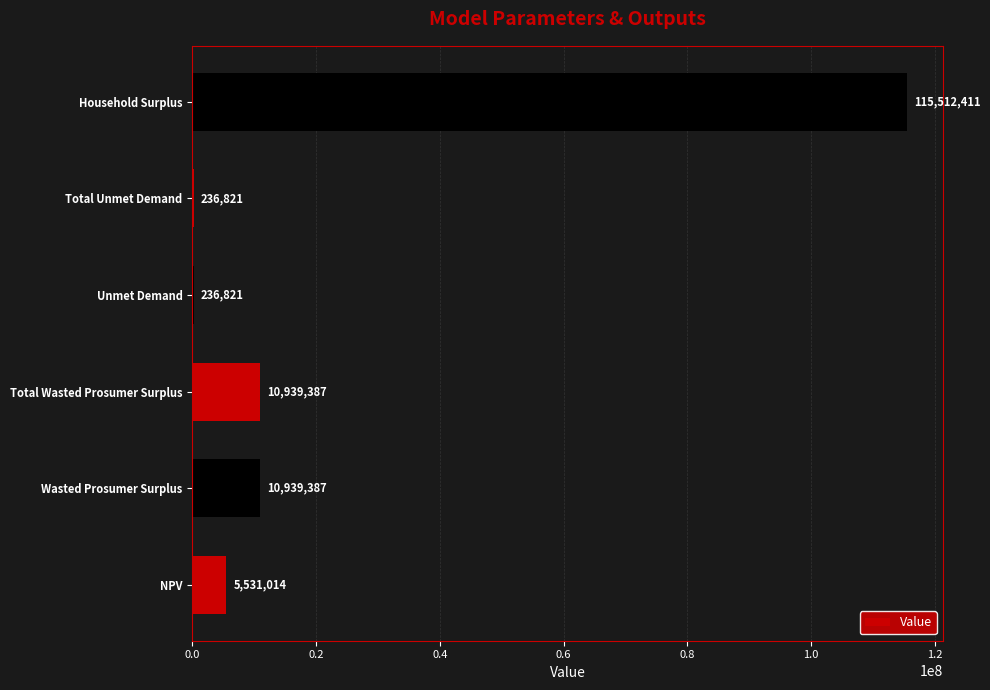

How many categories are shown in the chart?

6